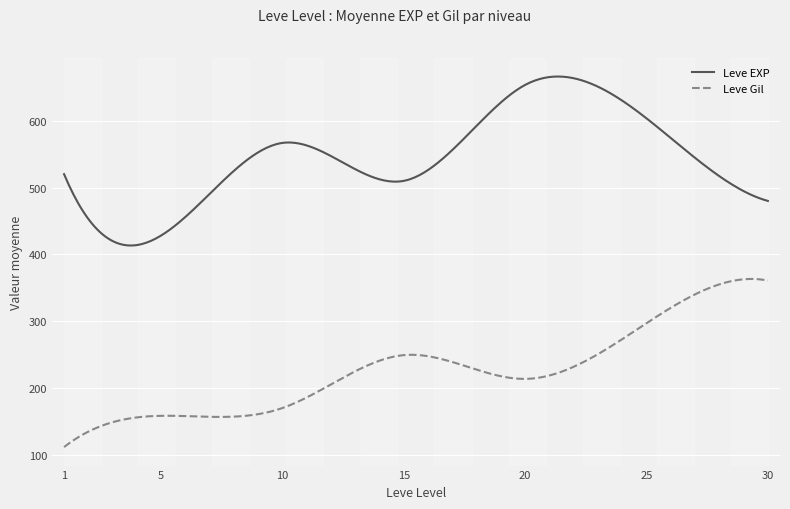

What is the minimum value shown in the chart?

112.3